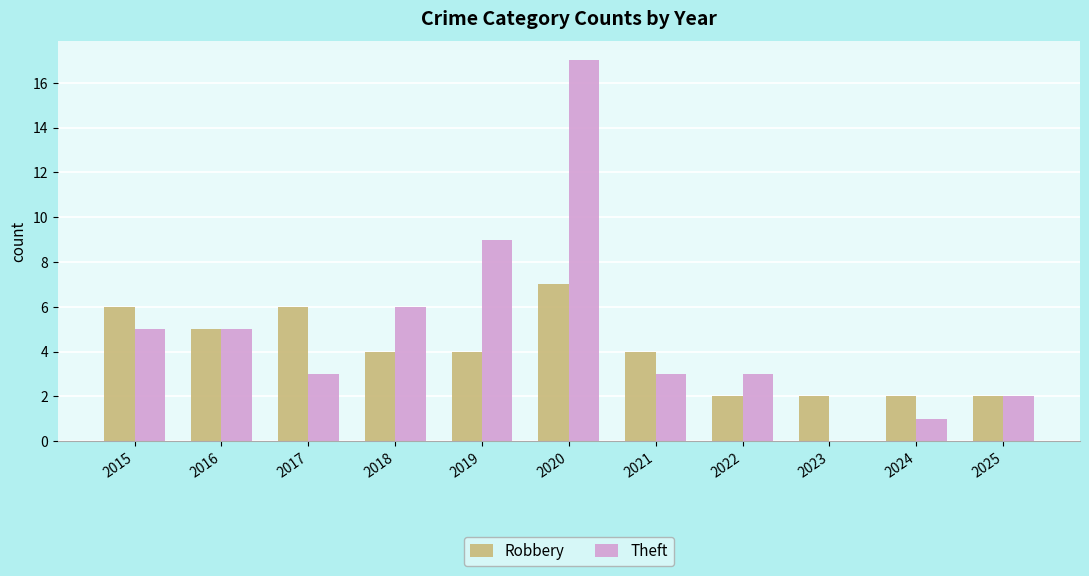

True or false: Theft has a value of 5 at 2016.

True